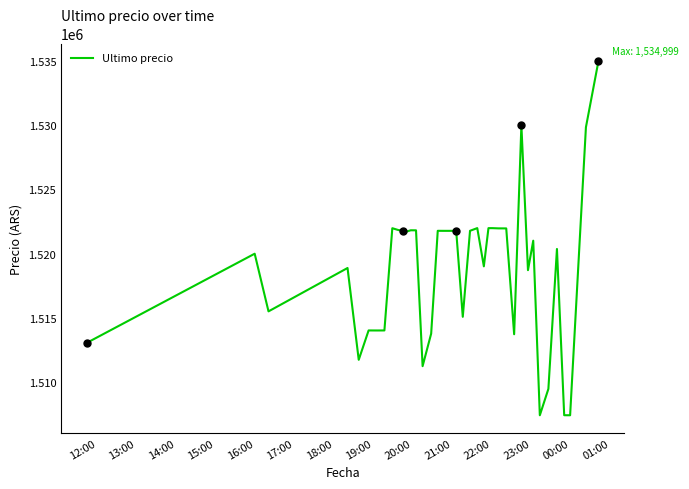

What is the greatest value displayed?

1534999.0